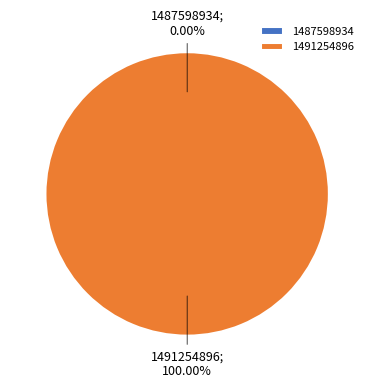

Is the sum of 1487598934 and 1491254896 greater than half?

Yes